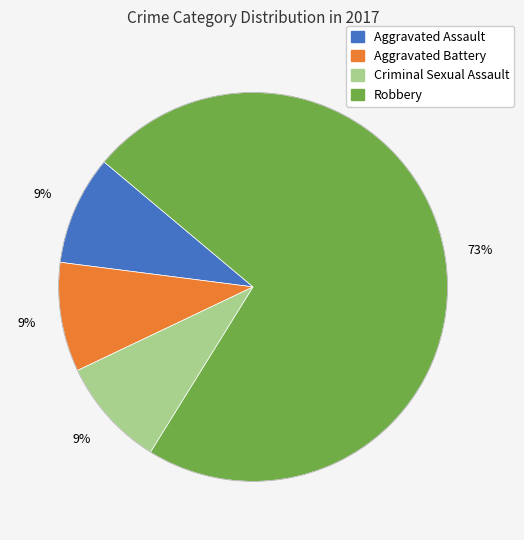

Is there a majority slice in this chart?

Yes